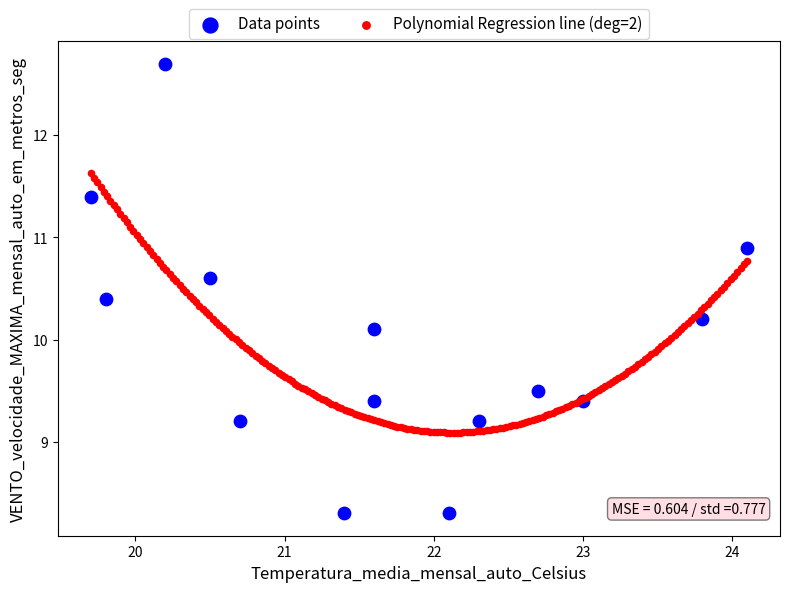

Which series contains the highest Y value?

Data points